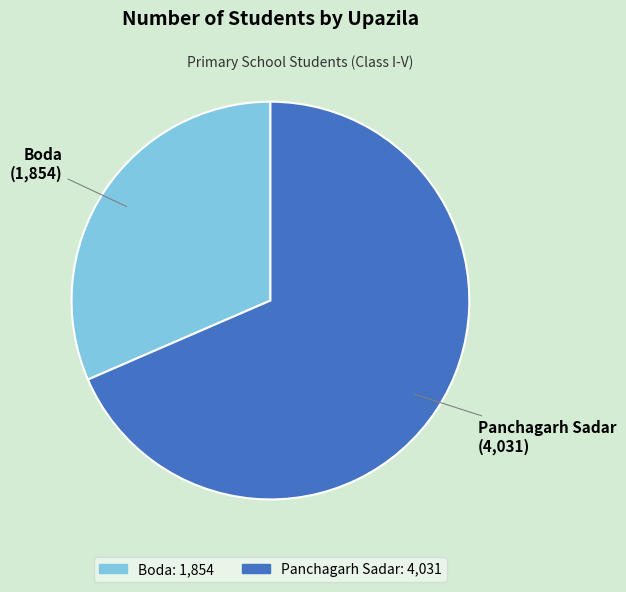

The Boda slice represents 18% of the pie. True or false?

False